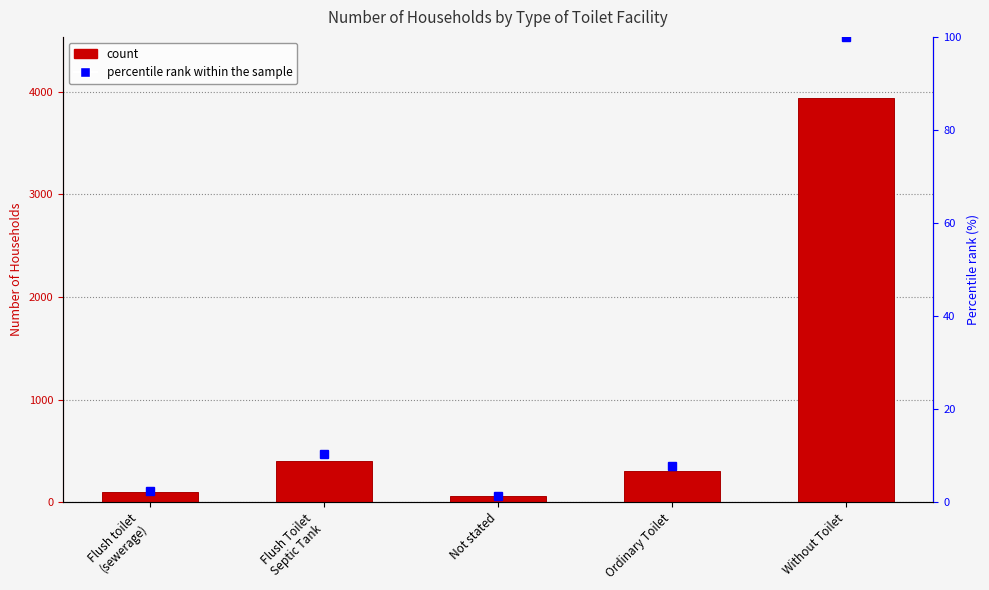

What is the lowest value of the Percentile rank within sample series?

1.4